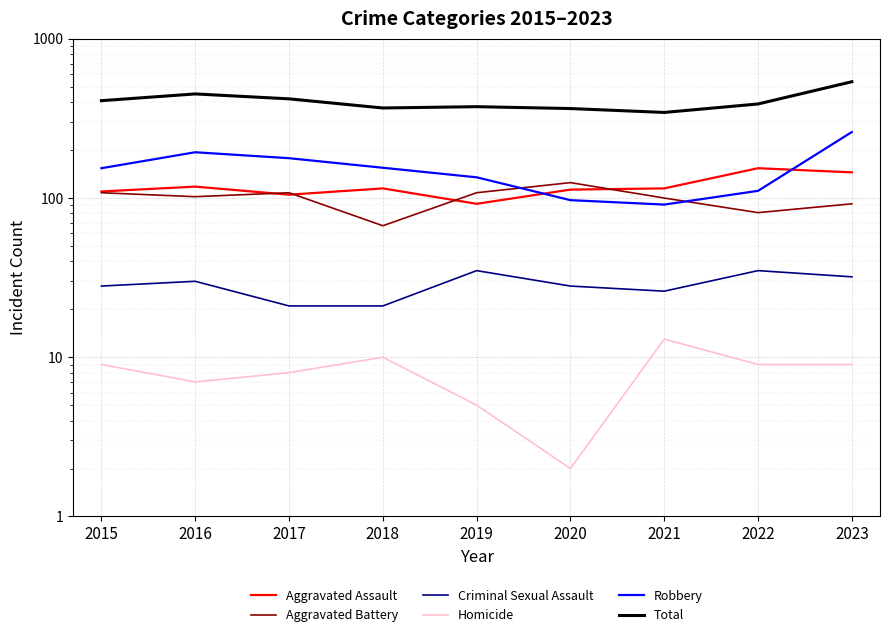

What is the difference between the maximum and second lowest values in the Aggravated Battery series?

44